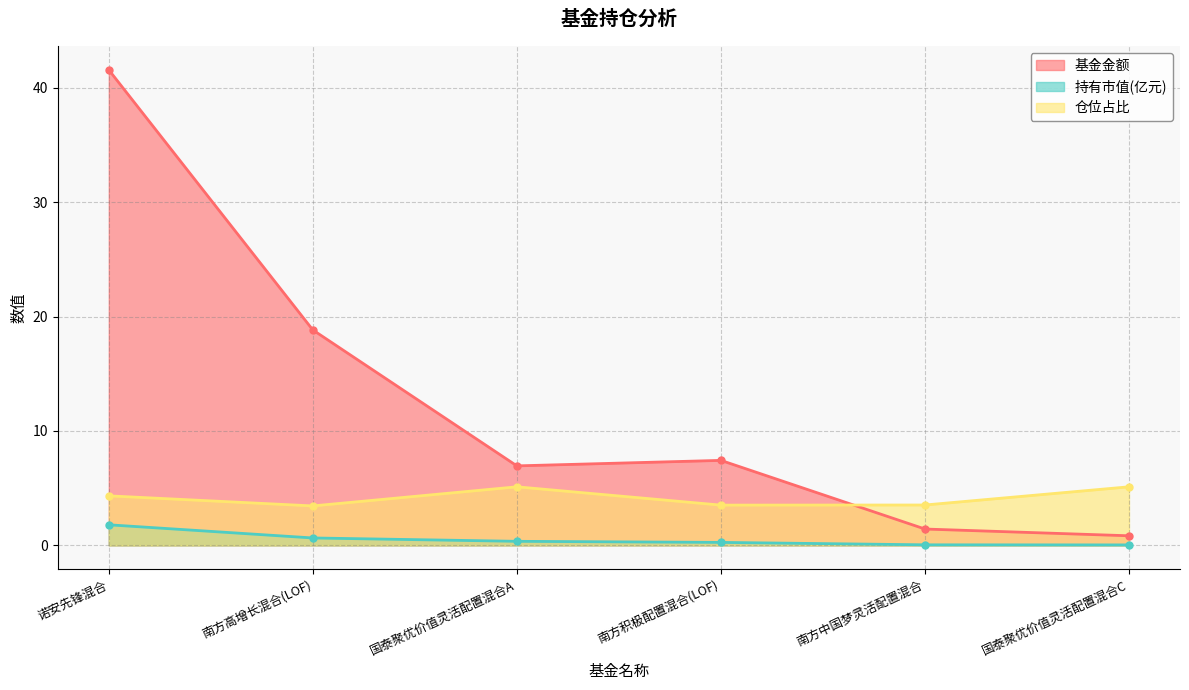

What is the label of the 2nd point from the left?

南方高增长混合(LOF)